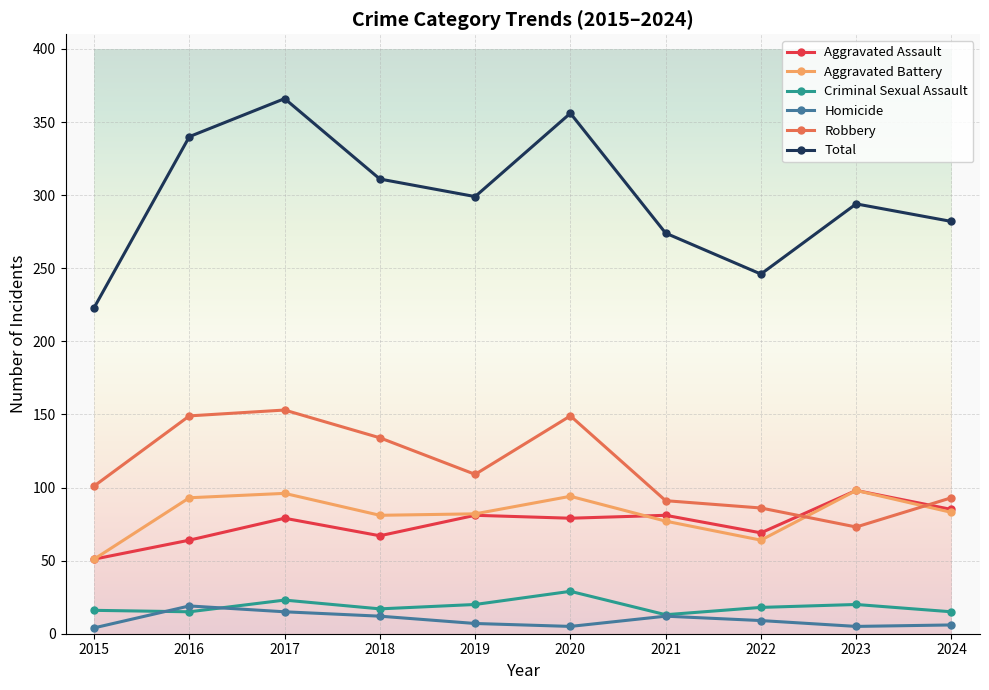

After their last crossing, which series has the higher values: Homicide or Criminal Sexual Assault?

Criminal Sexual Assault